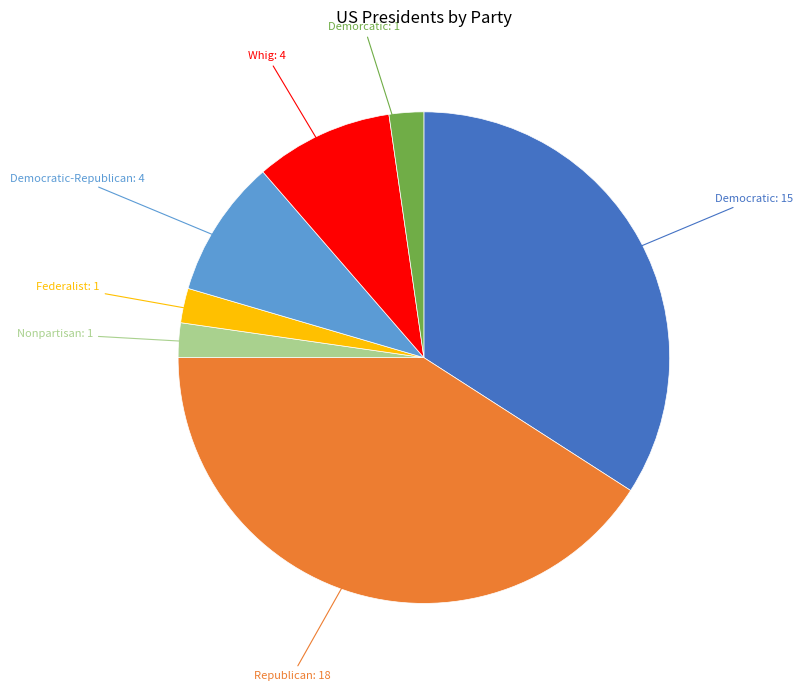

Which category has the biggest portion of the pie?

Republican